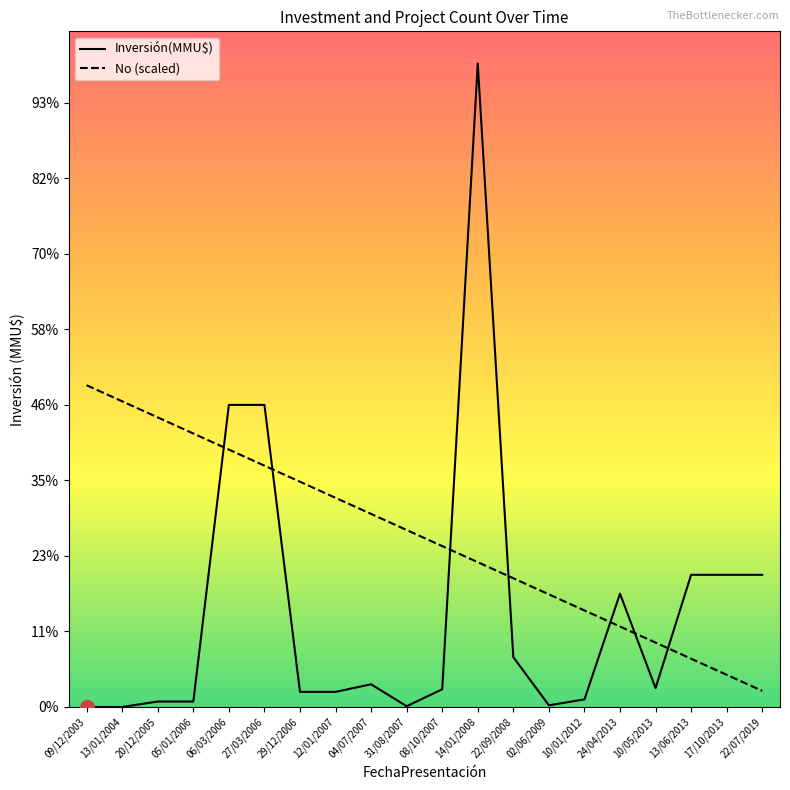

Reading left to right, extract all data points from this chart.

Inversión(MMU$): 0.0	0.0	72.0	72.0	4000.0	4000.0	200.0	200.0	300.0	10.0	234.0	8521.0	660.0	22.0	100.0	1500.0	250.0	1750.0	1750.0	1750.0
No (scaled): 4260.5	4047.5	3834.5	3621.4	3408.4	3195.4	2982.3	2769.3	2556.3	2343.3	2130.2	1917.2	1704.2	1491.2	1278.2	1065.1	852.1	639.1	426.1	213.0